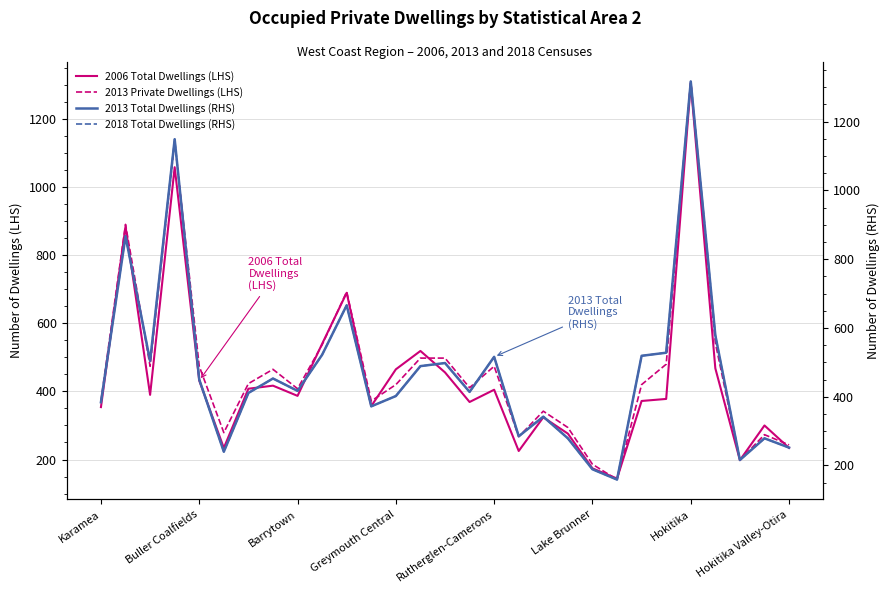

True or false: 2006 Total Dwellings (LHS) has a value of 1305 at Hokitika.

True